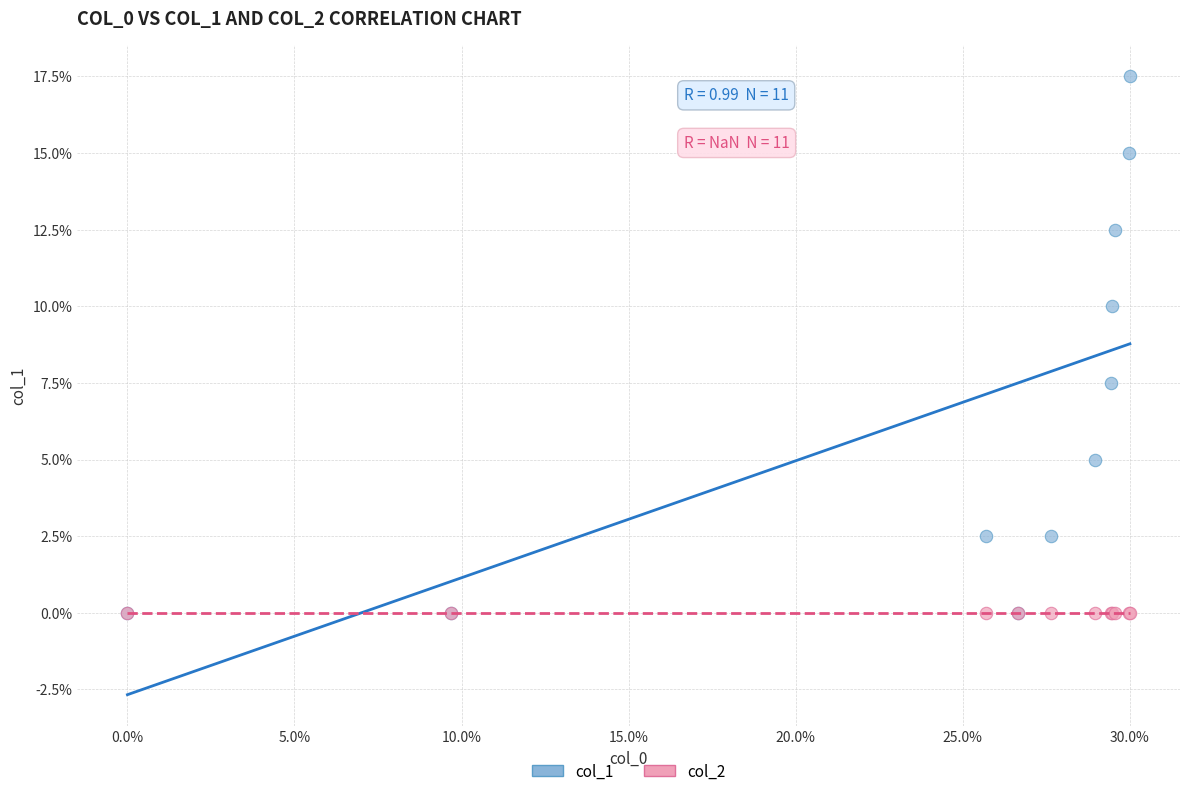

What are all the series names shown in the legend?

col_1, col_2